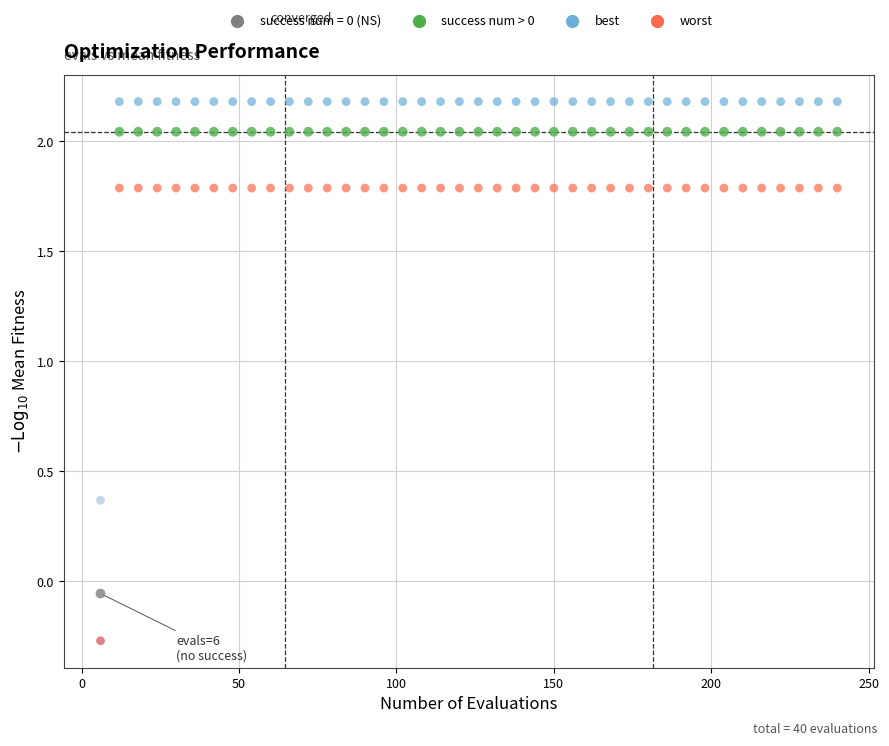

Across all data points, what is the range of Y values (max minus min)?

2.5